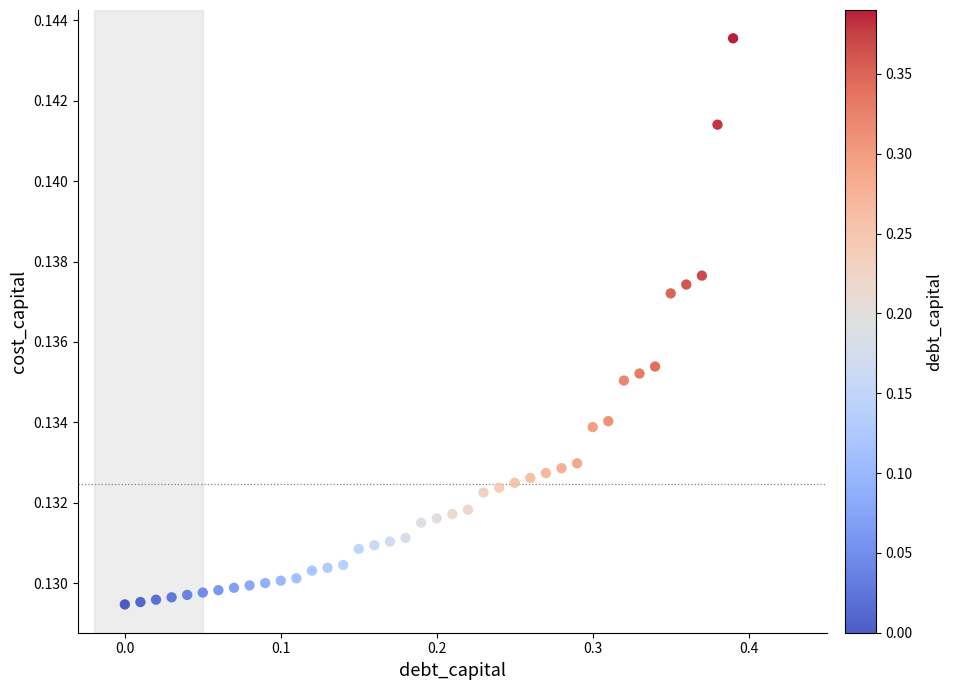

What is the range of X values (max minus min)?

0.4